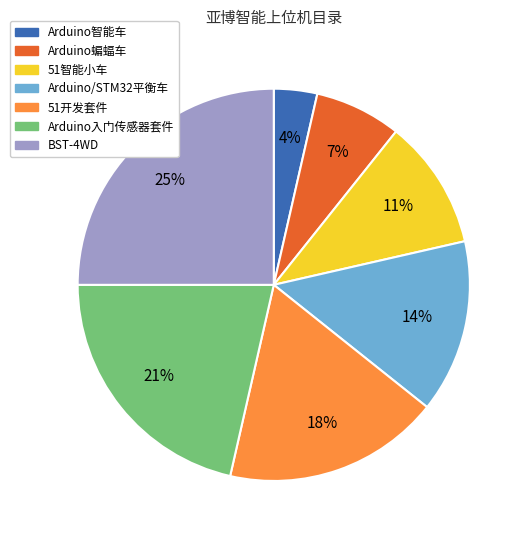

How many segments does this pie chart have?

7